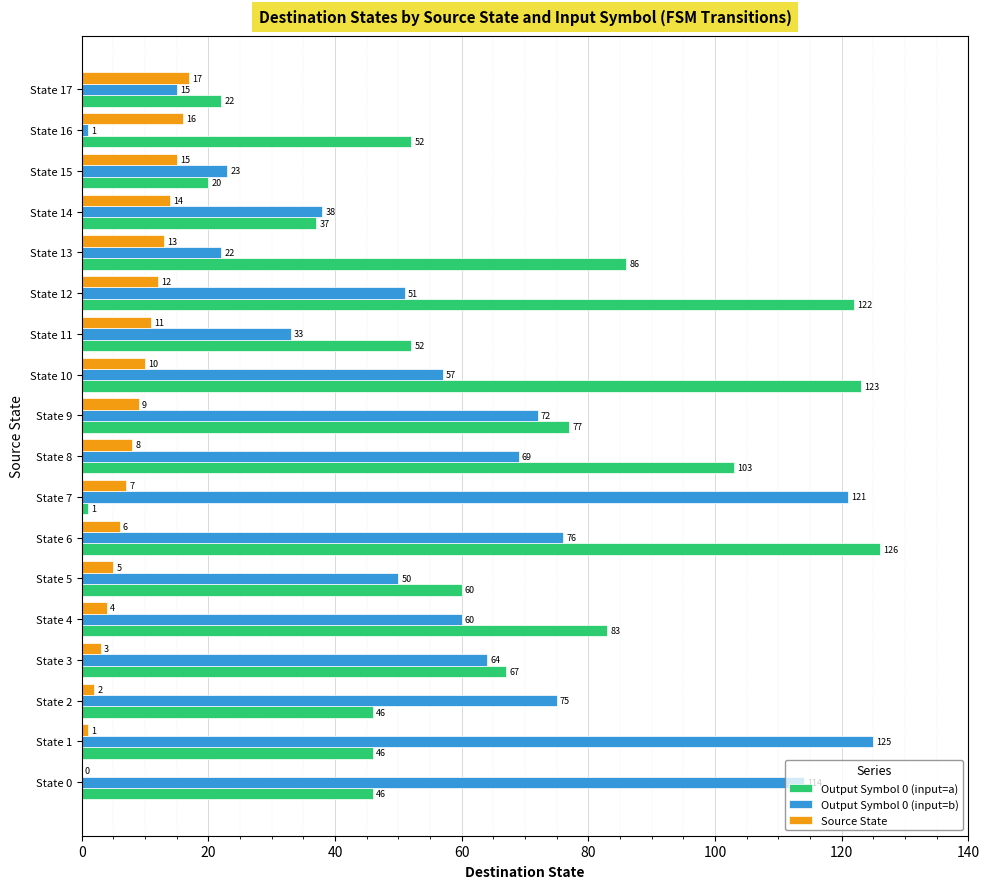

What value does the Output Symbol 0 (input=a) series have at State 5?

60